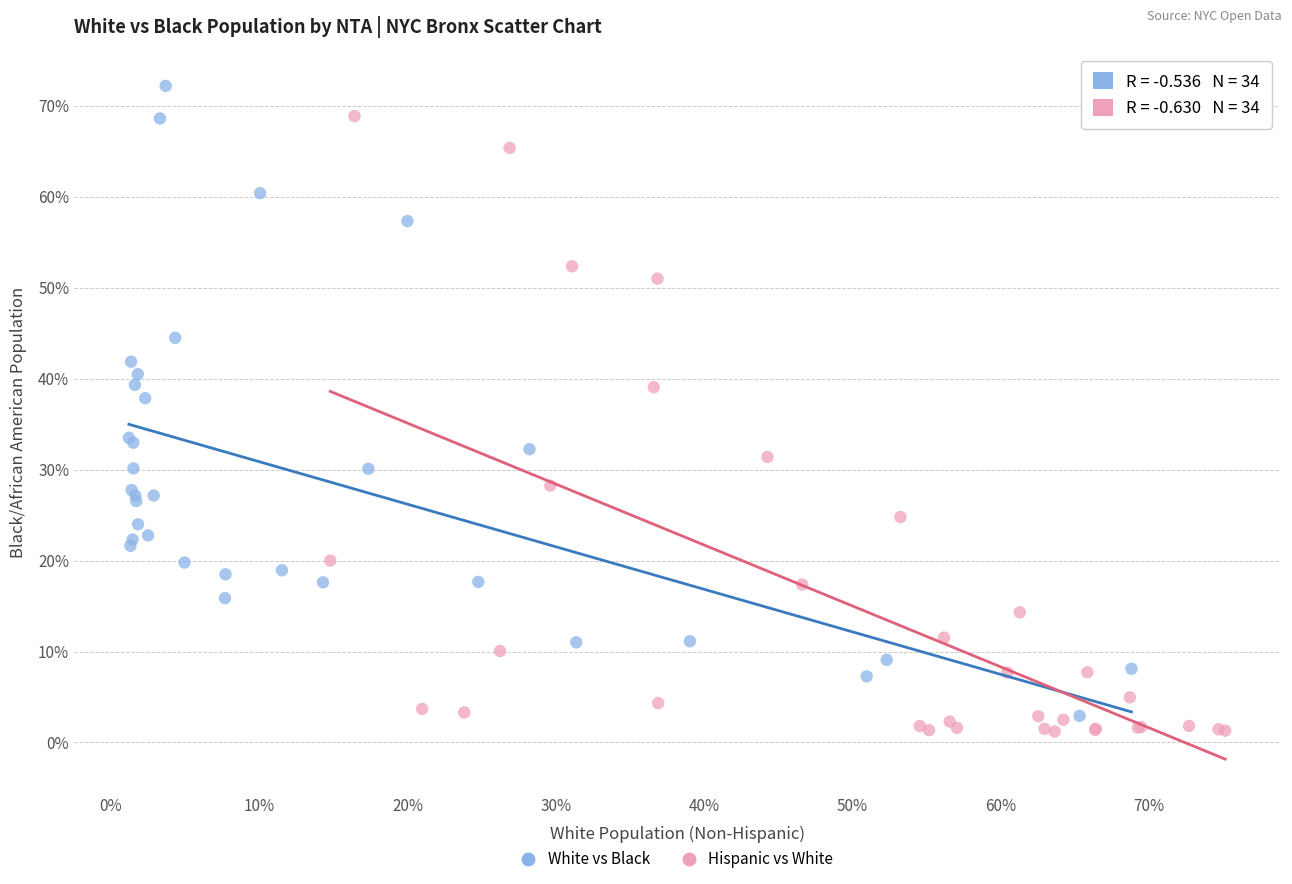

Which series reaches the maximum Y coordinate?

White vs Black